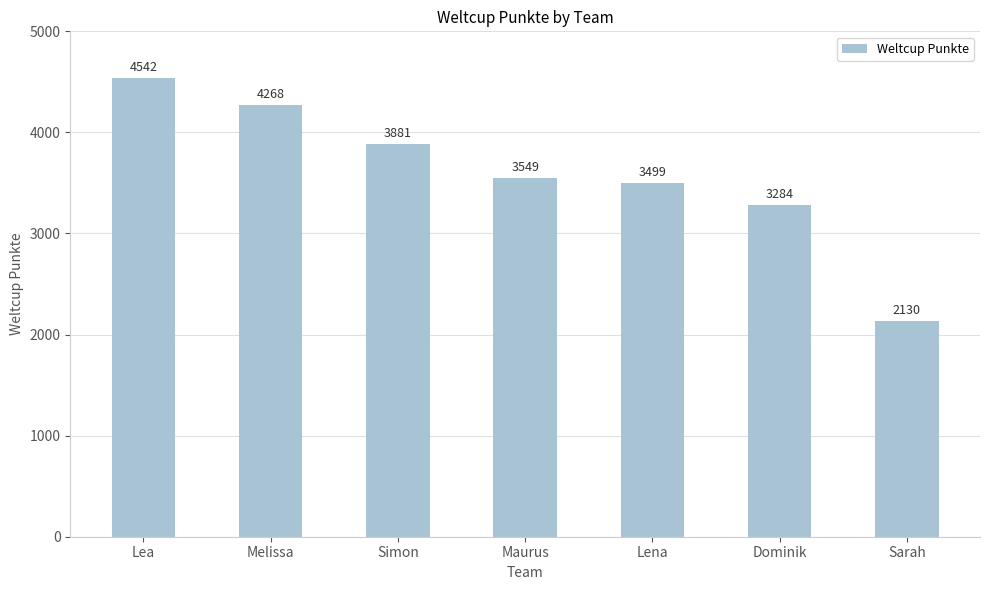

Are the bars grouped side by side (vs. stacked)?

No